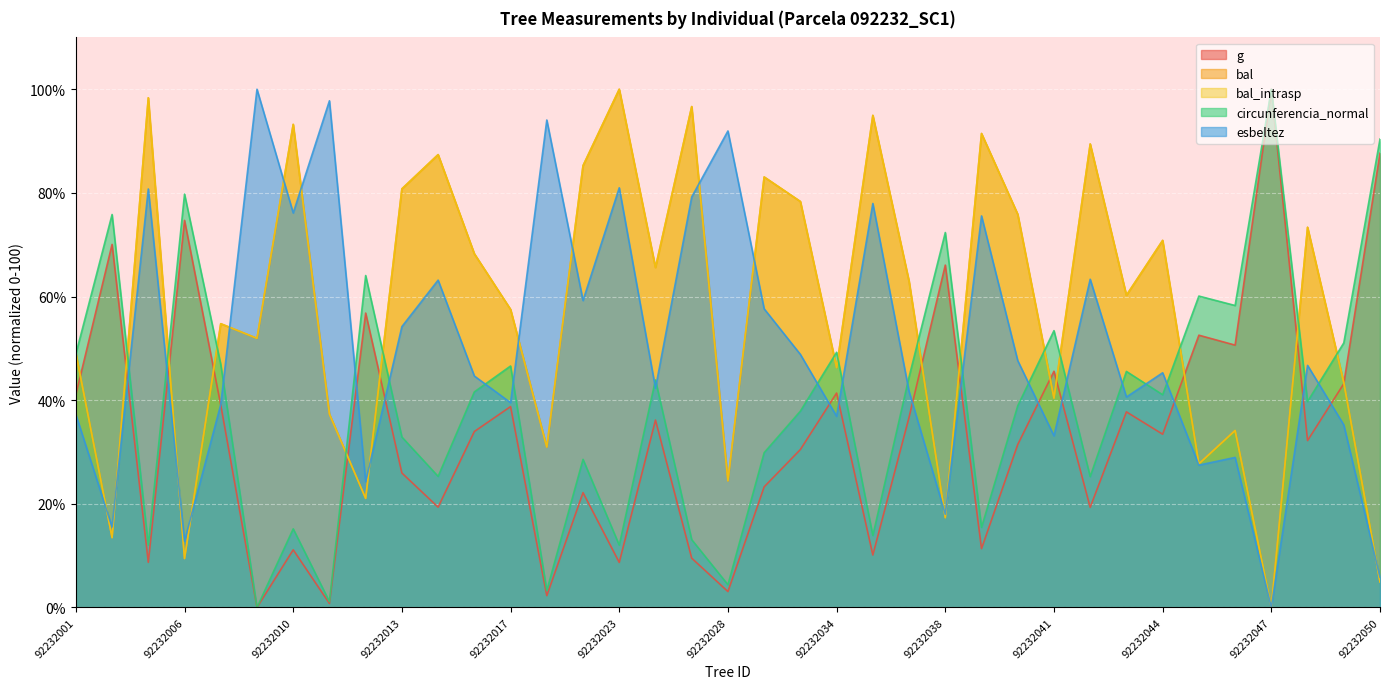

What is the value of the g point at the 5th from the left?

39.1